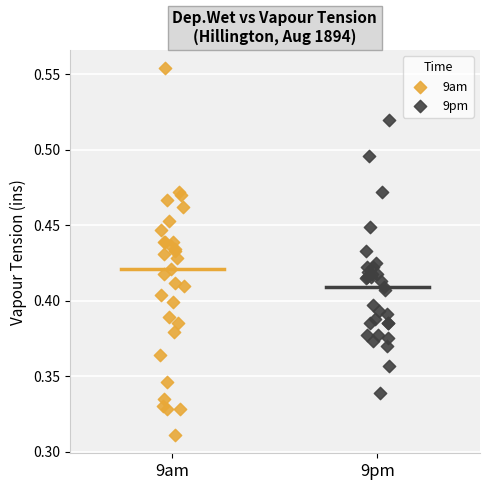

Which series has the widest spread of Y values?

9am